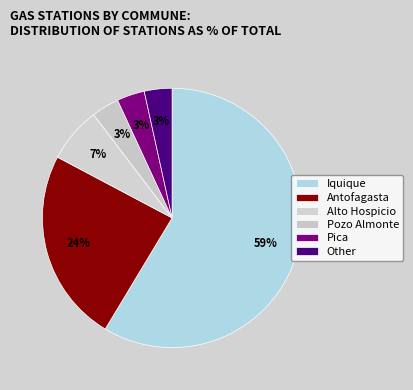

What is the total percentage of Antofagasta and Pozo Almonte?

27.6%